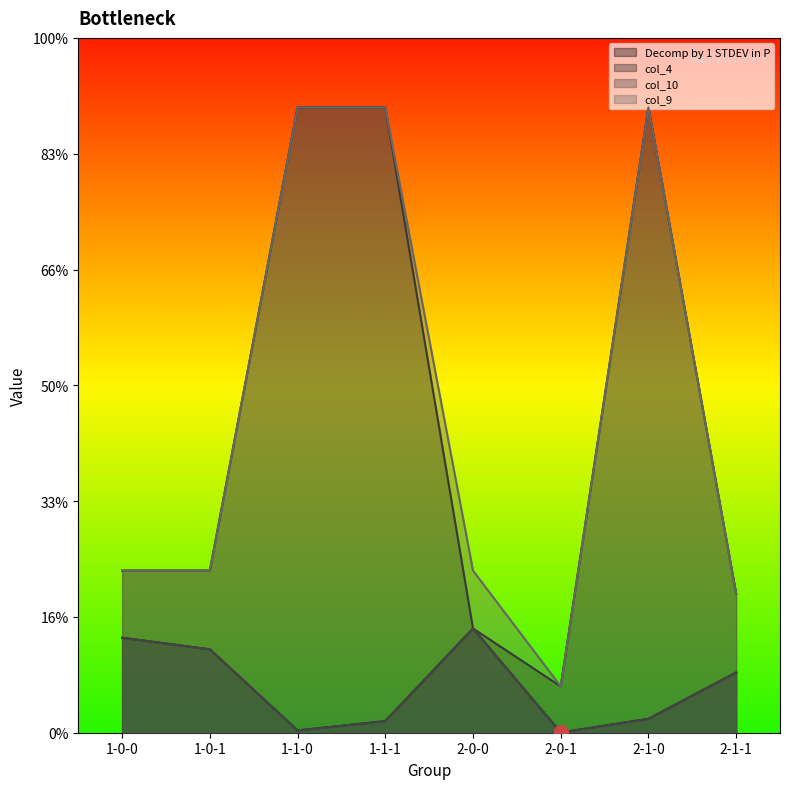

At which category is the sum across all series the highest?

2-1-0